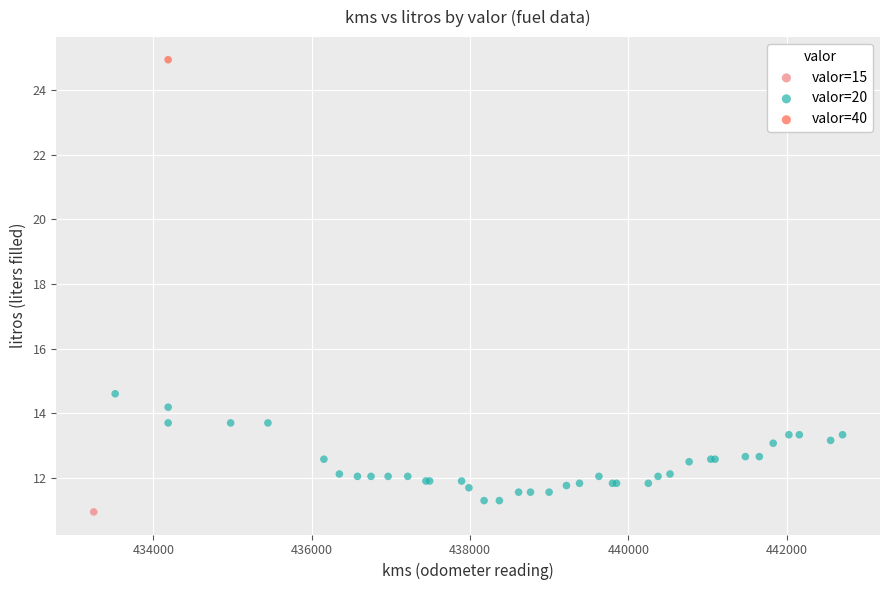

What are all the series names shown in the legend?

valor=15, valor=20, valor=40